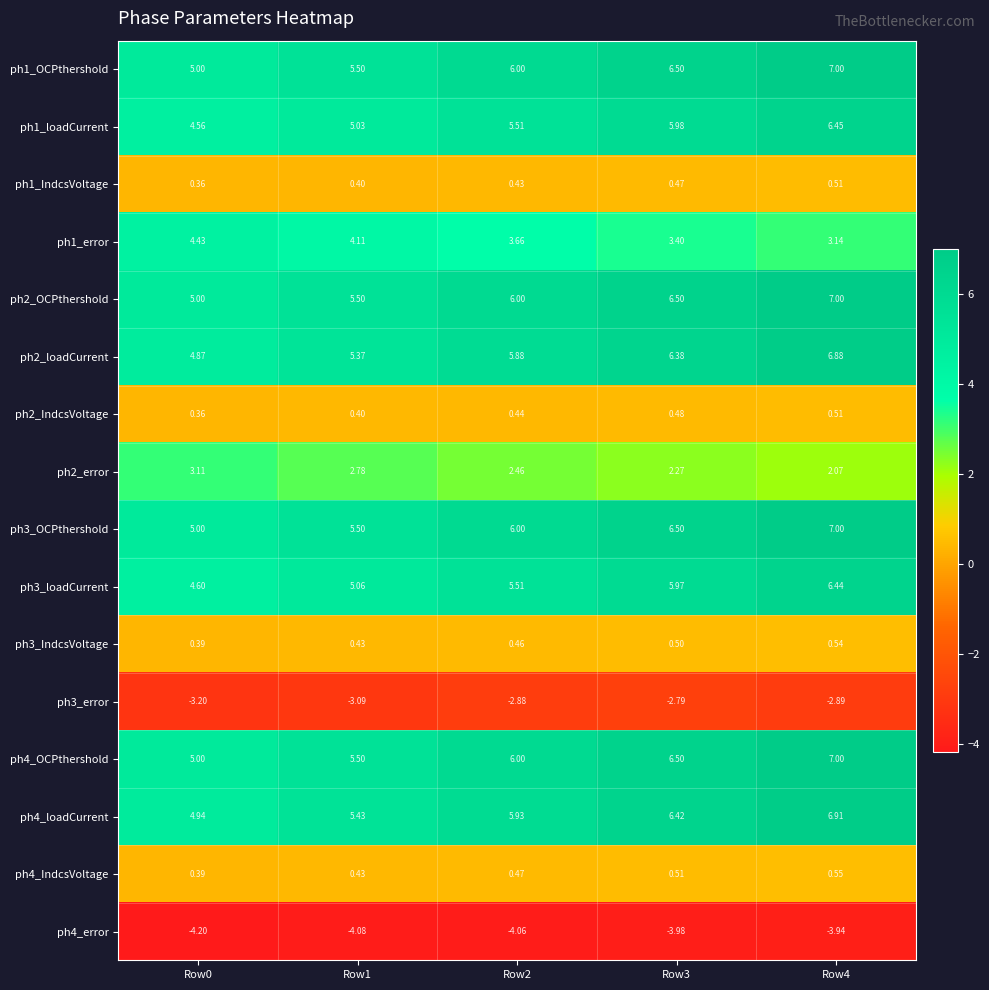

Is the value of ph2_IndcsVoltage at Row3 greater than the value of ph2_error at Row0?

No